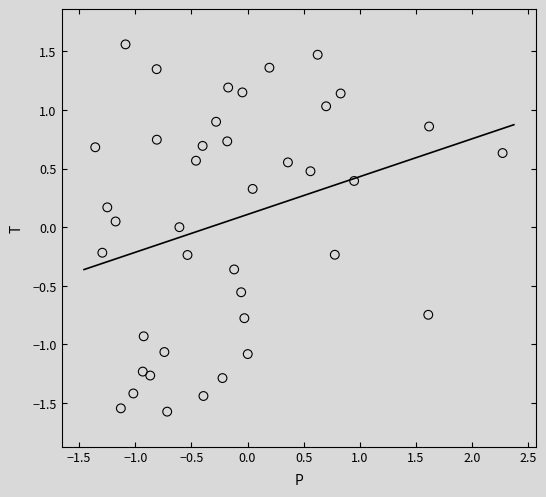

What is the range of Y values (max minus min)?

3.1